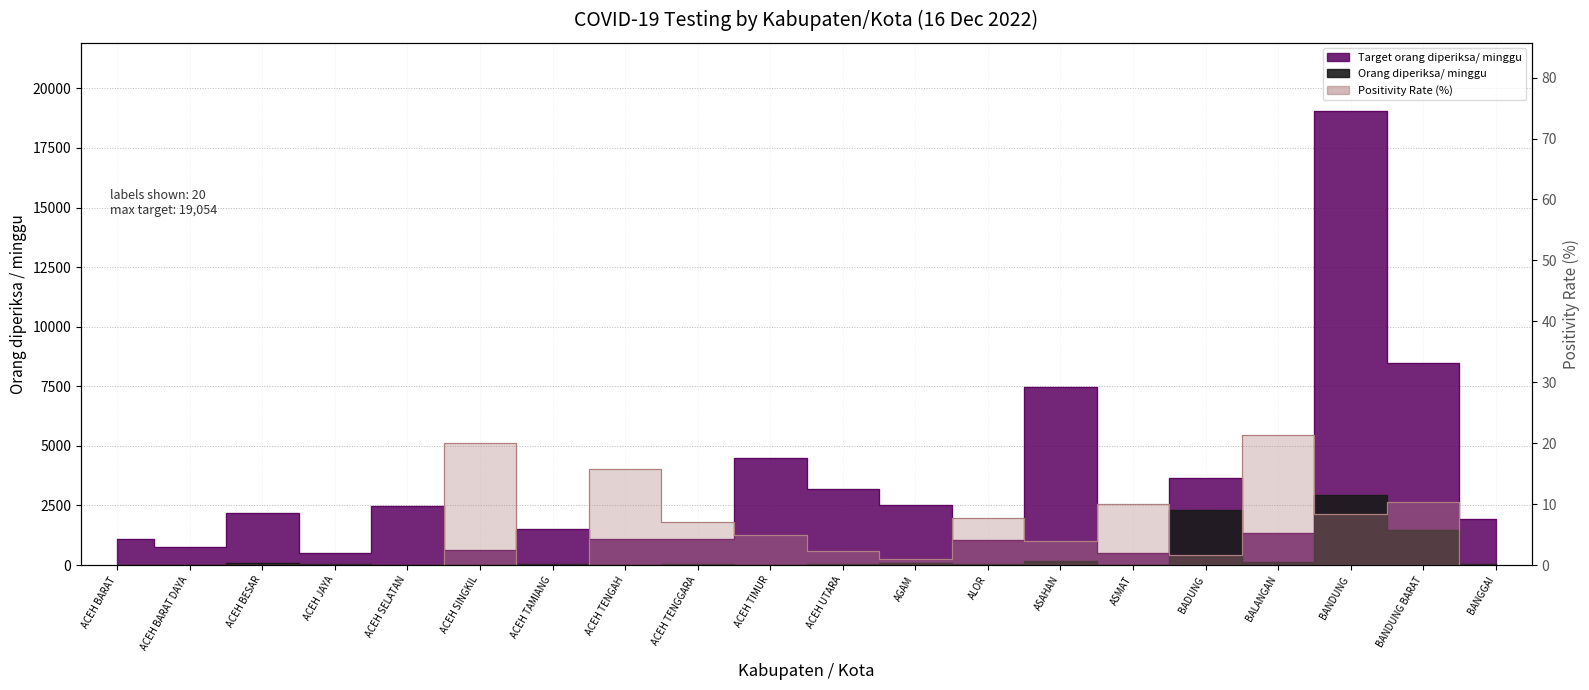

What position from the left is ALOR?

13